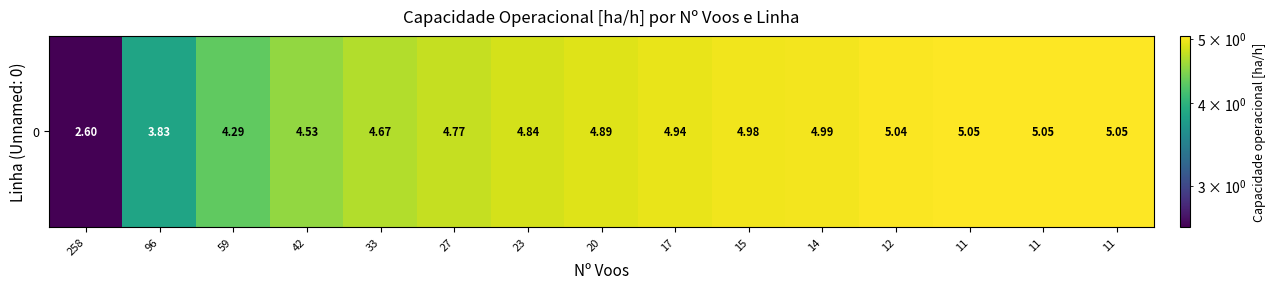

At which label does the data first exceed 4?

59